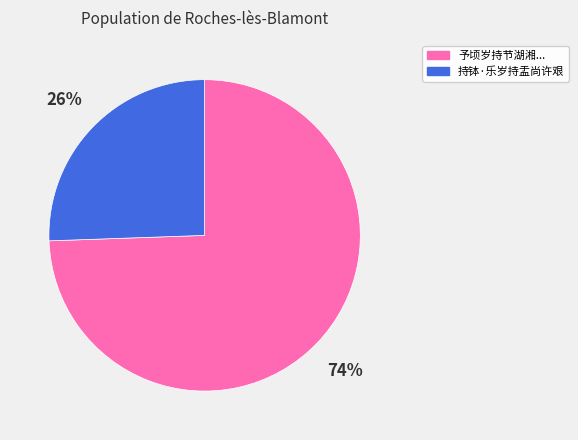

How many segments does this pie chart have?

2